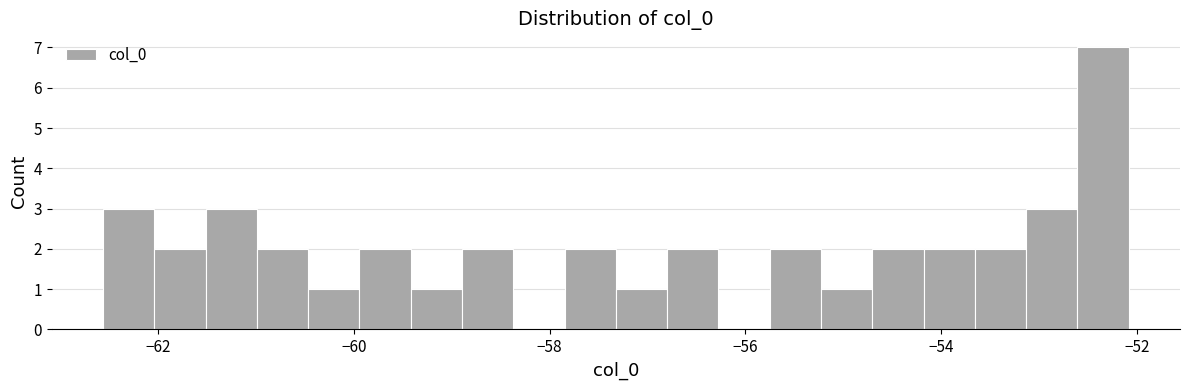

Around what value on the x-axis is the tallest bar? Give the approximate position of its centre, as read against the axis.

-52.4